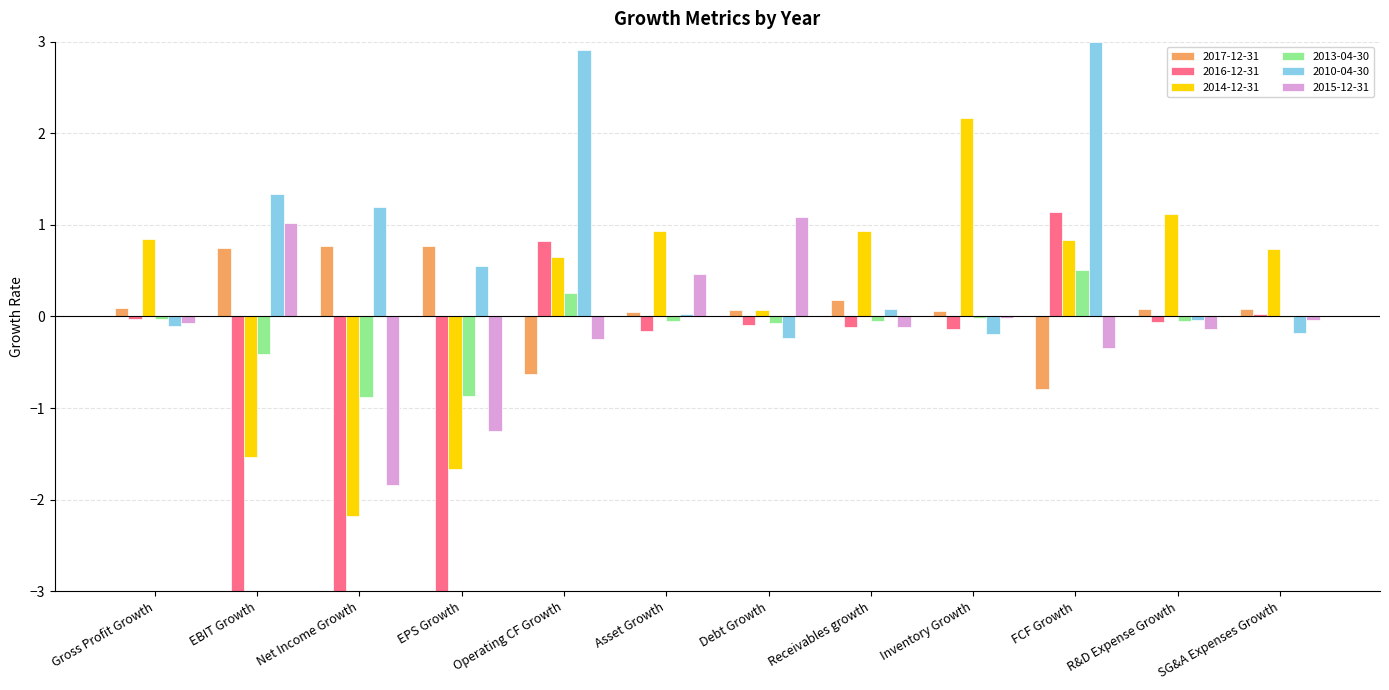

True or false: 2016-12-31 has a value of -3.0 at EBIT Growth.

True